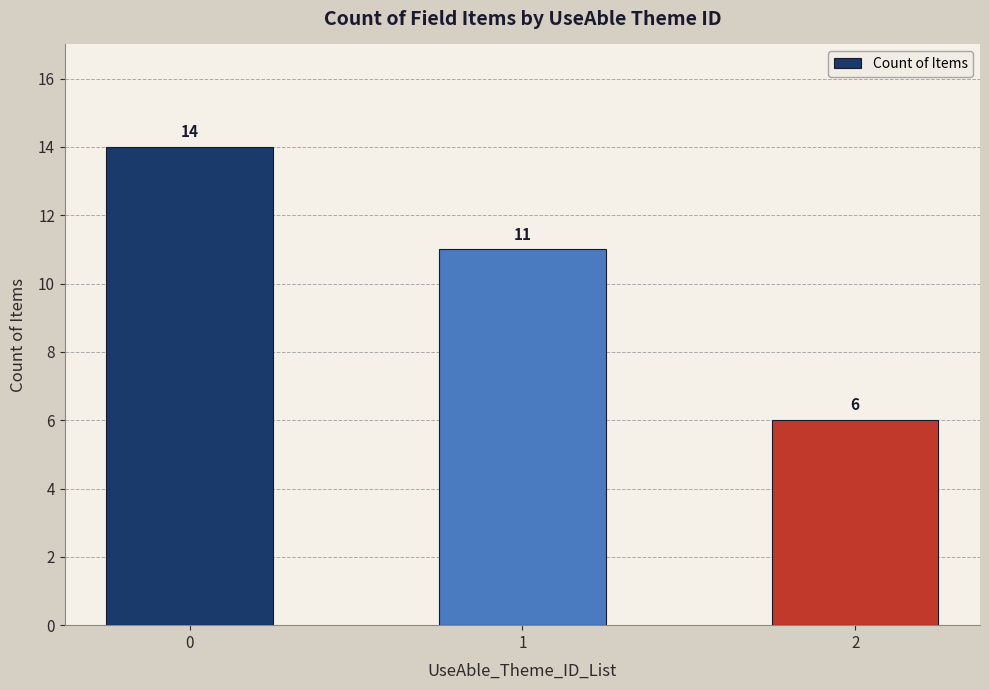

What is the average value?

10